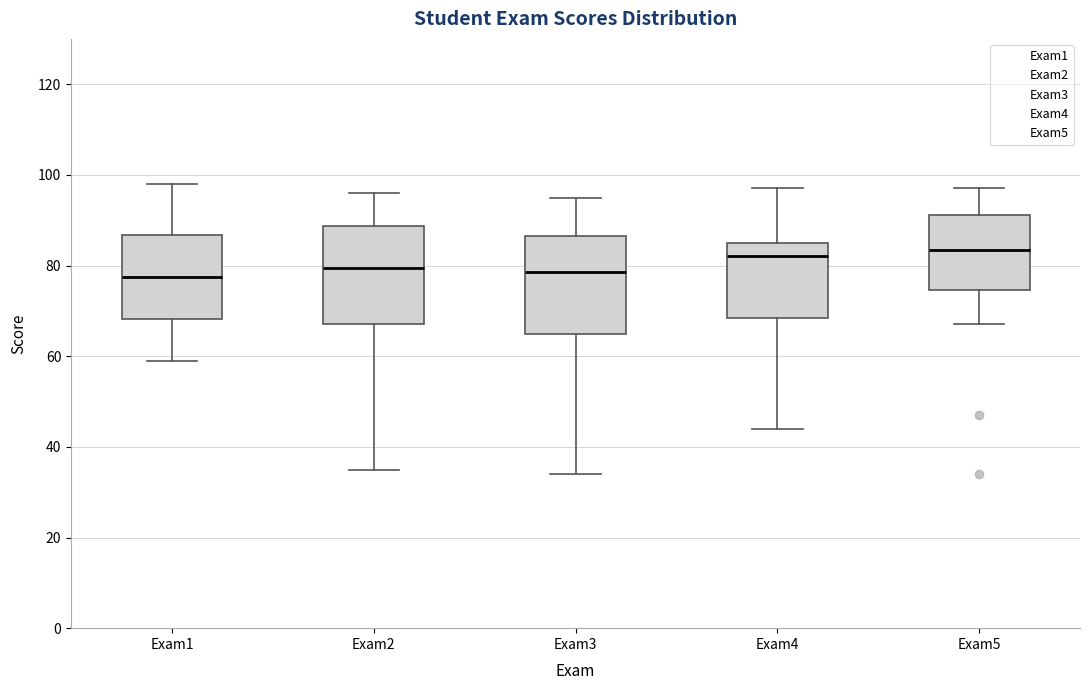

Reading left to right, read every box against the y-axis: the position of its median line, the range the box covers, and the ends of its whiskers. The values are not printed on the chart, so give them approximately, as read against the axis.

Exam1: median 78, box 68 to 86, whiskers 60 to 98
Exam2: median 80, box 68 to 88, whiskers 36 to 96
Exam3: median 78, box 66 to 86, whiskers 34 to 96
Exam4: median 82, box 68 to 86, whiskers 44 to 98
Exam5: median 84, box 74 to 92, whiskers 68 to 98